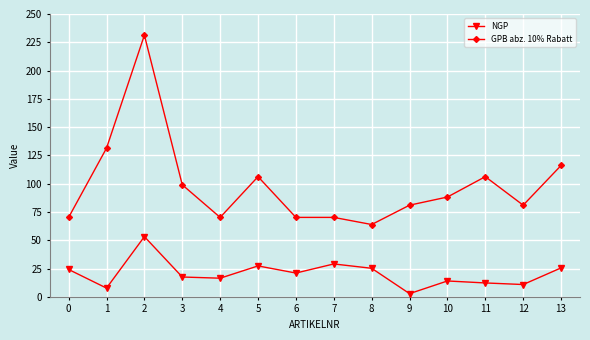

Which series has the widest spread of values?

GPB abz. 10% Rabatt